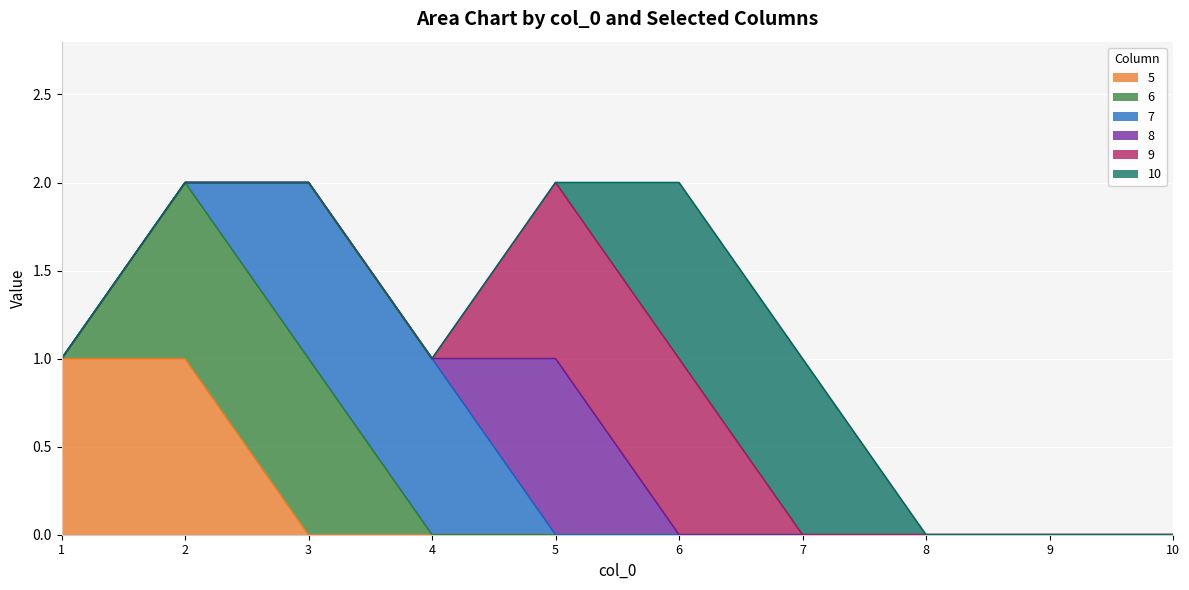

At which label does 8 reach its minimum?

1